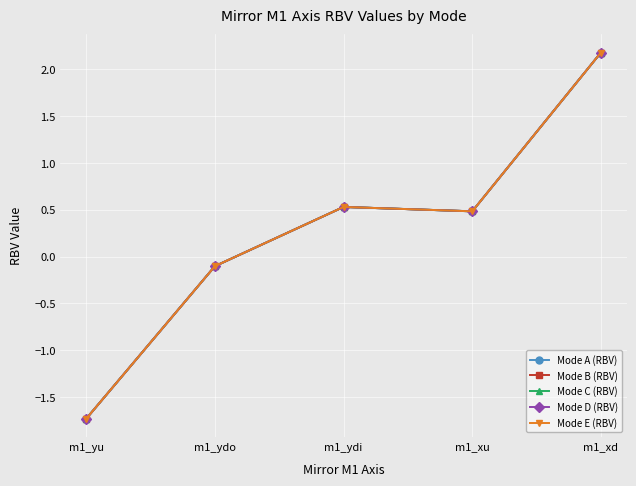

The value of Mode D (RBV) at m1_ydo is -0.1. True or false?

True